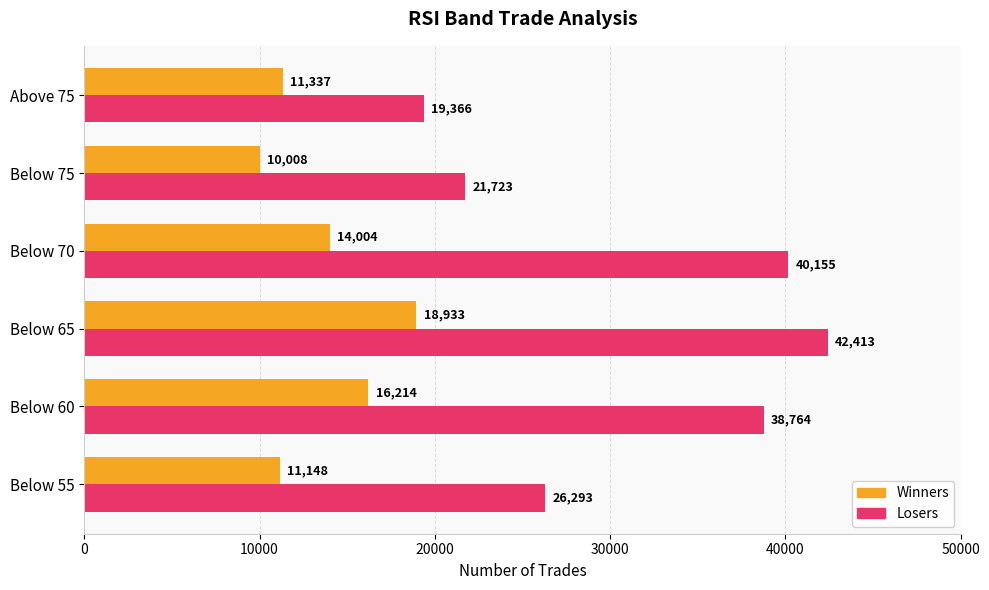

True or false: Losers has a value of 18263 at Below 65.

False